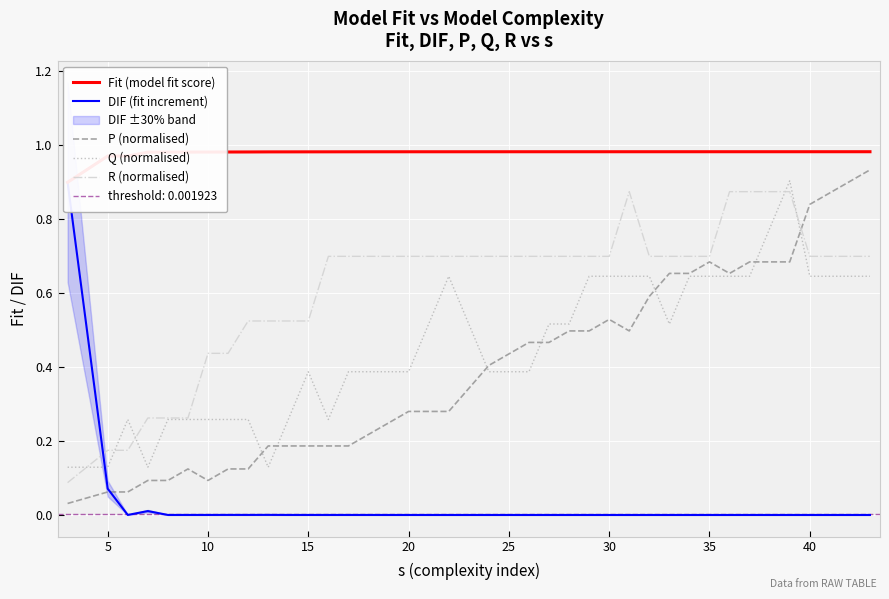

Rank the series by their maximum value, from lowest to highest.

R (normalised), DIF (fit increment), Q (normalised), P (normalised), Fit (model fit score)